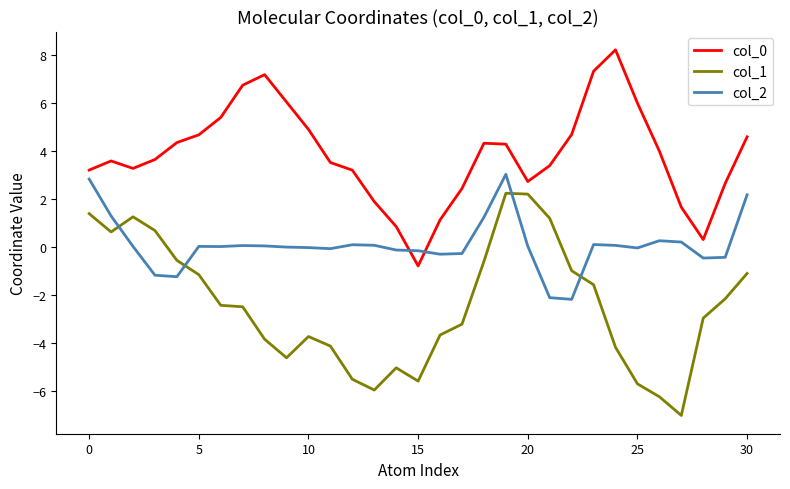

What is the maximum value shown in the chart?

8.2